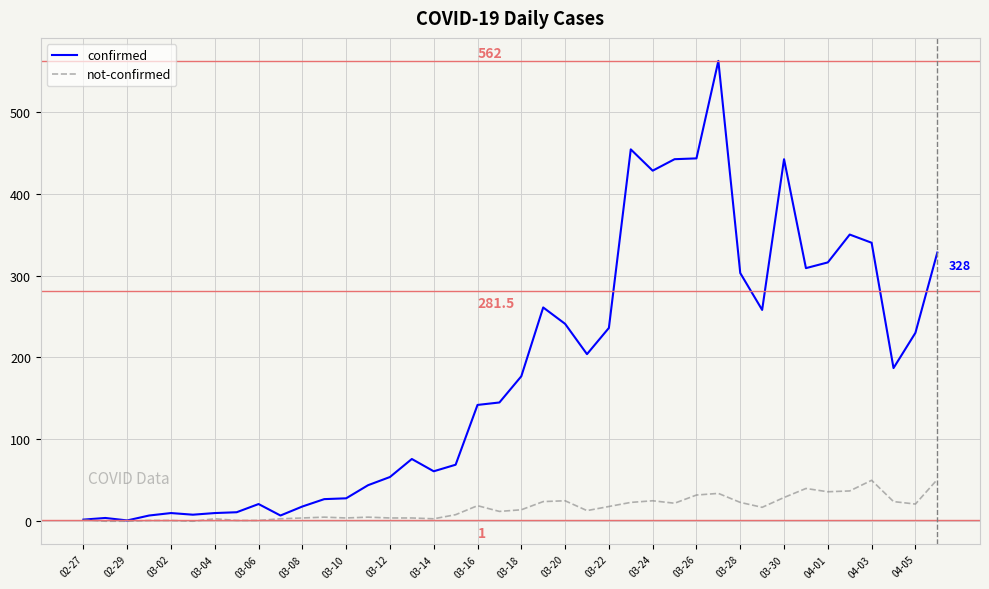

List the series in order of their peak value, highest first.

confirmed, not-confirmed